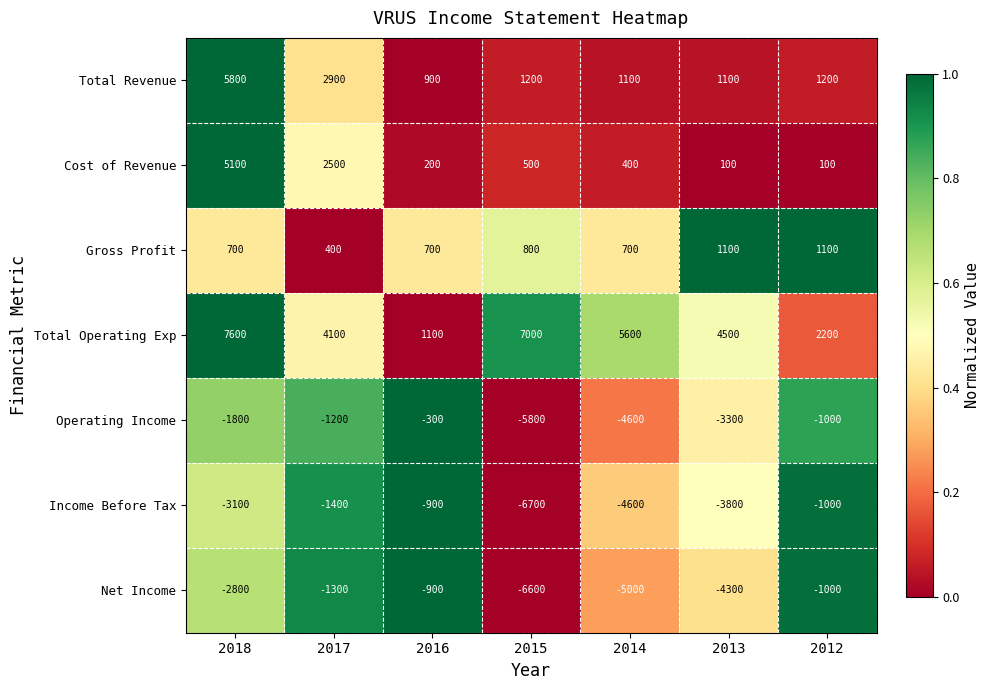

Between 2017 and 2012, which series saw the biggest shift?

Cost of Revenue